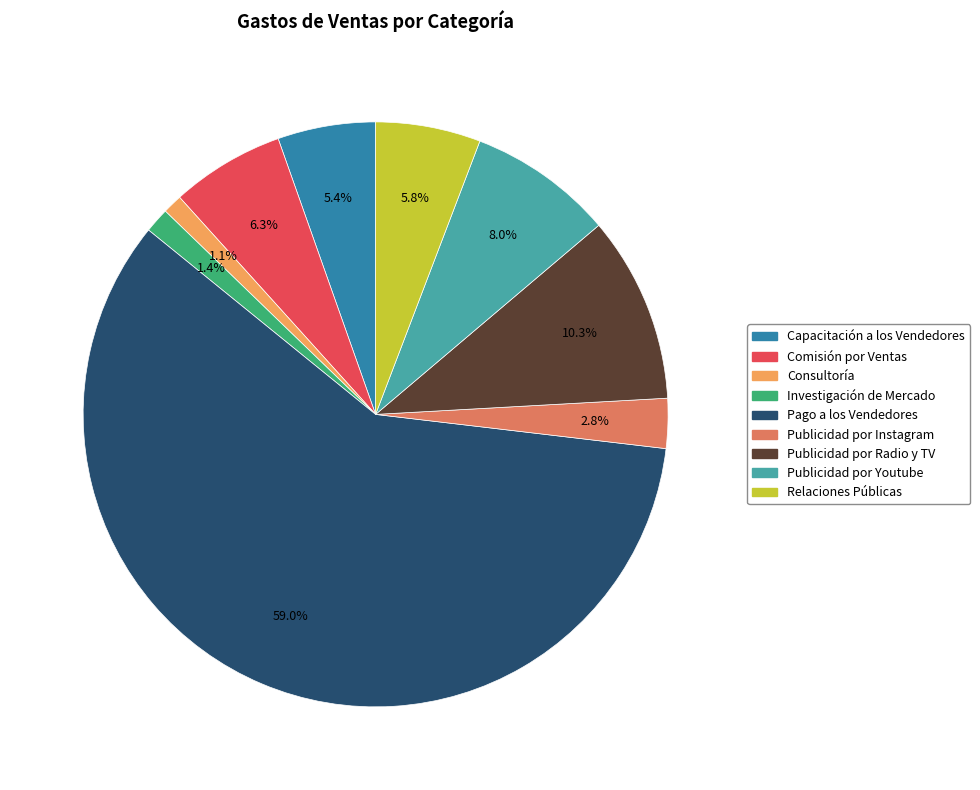

To the nearest percent, what is the difference between the Publicidad por Instagram and Publicidad por Youtube slice percentages?

5%